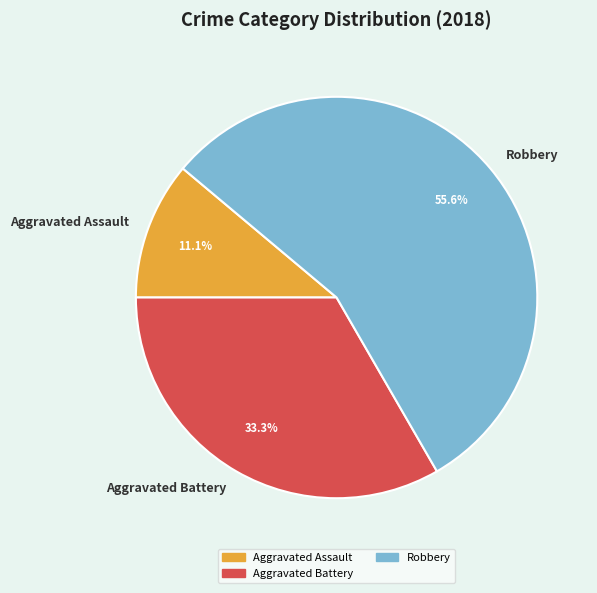

Is there any slice that represents more than half of the pie?

Yes